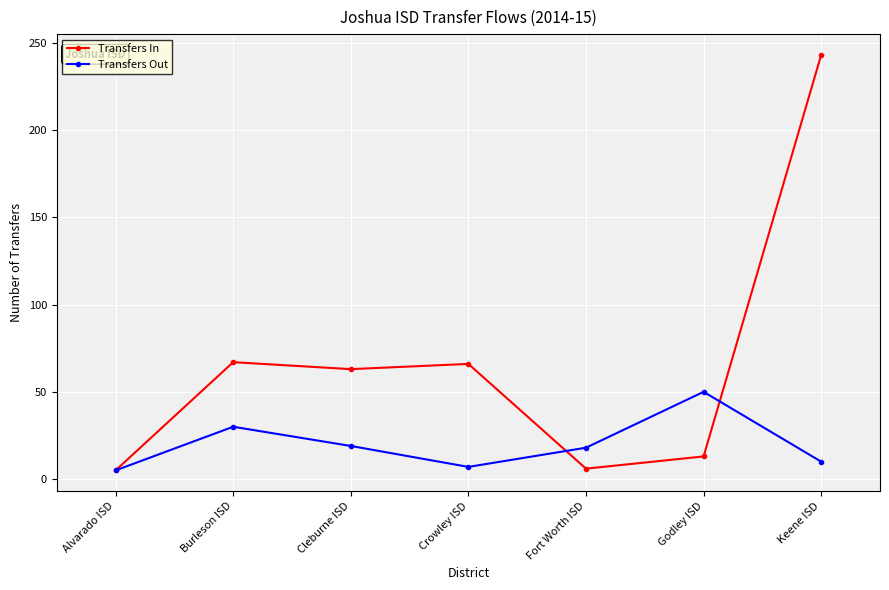

How many data points in Transfers Out are less than 18?

3